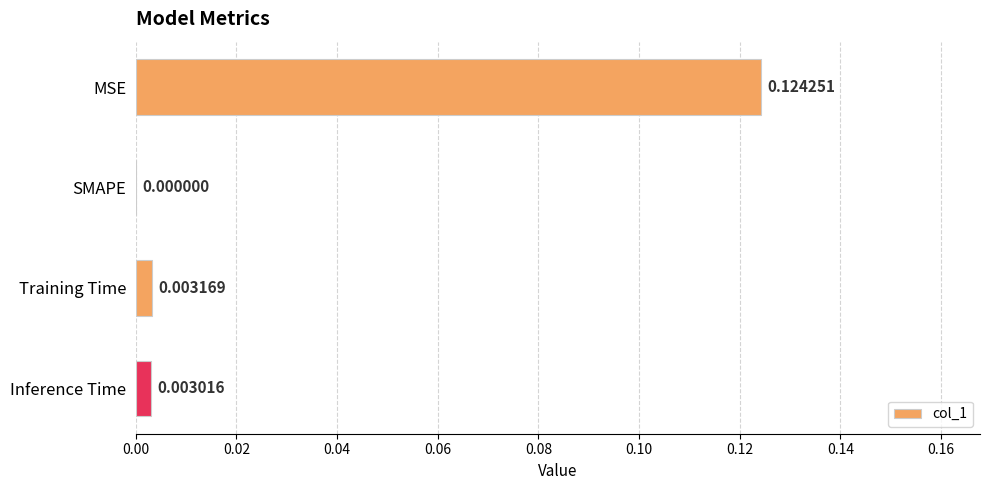

Which category has the highest value across all series?

MSE